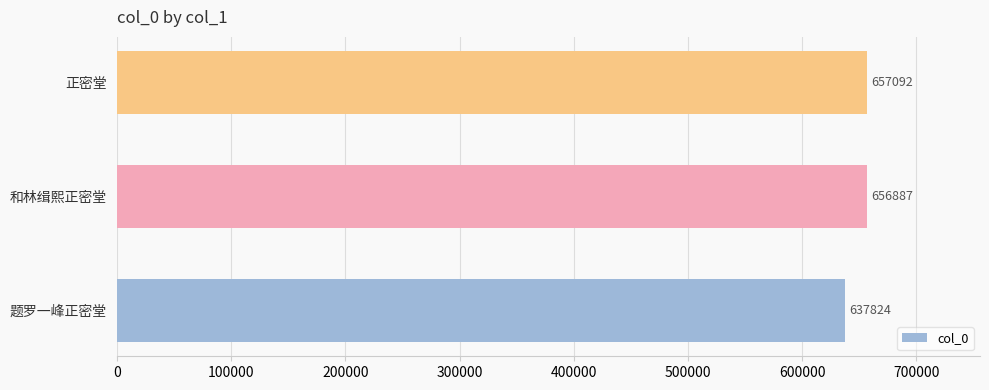

Reading top to bottom, transcribe all the data shown in this chart.

657092	656887	637824